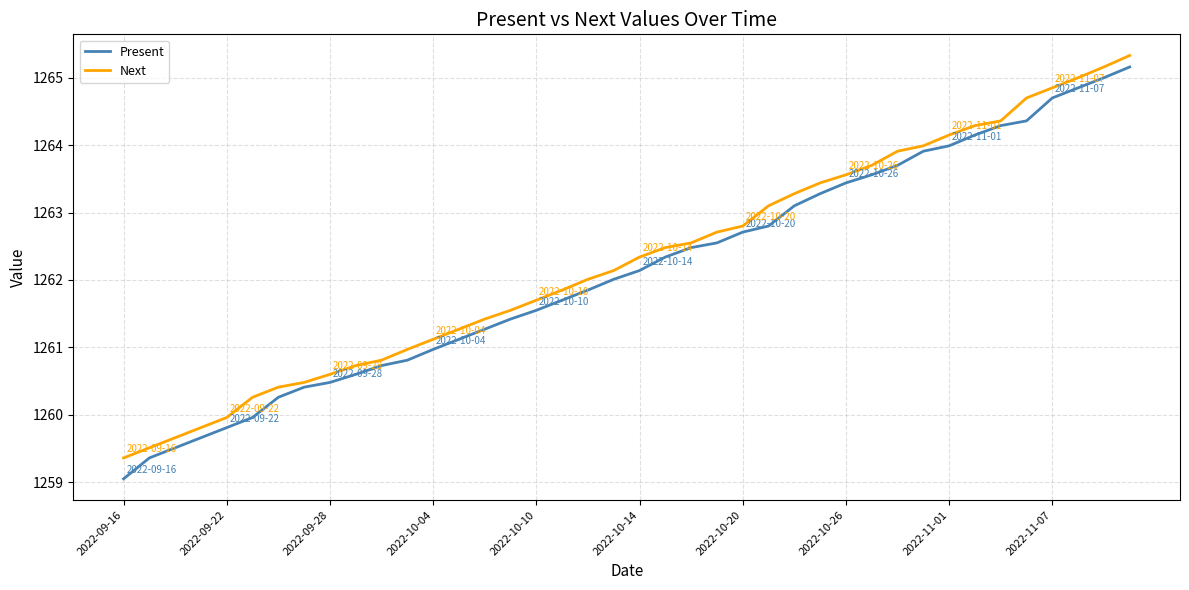

Which series has the widest spread of values?

Present